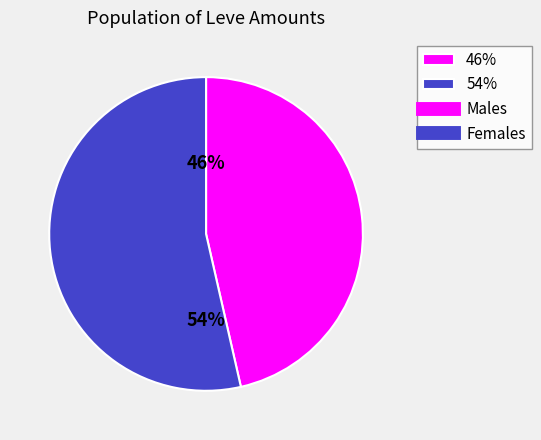

Is it true that 46% is 46% of the pie?

True